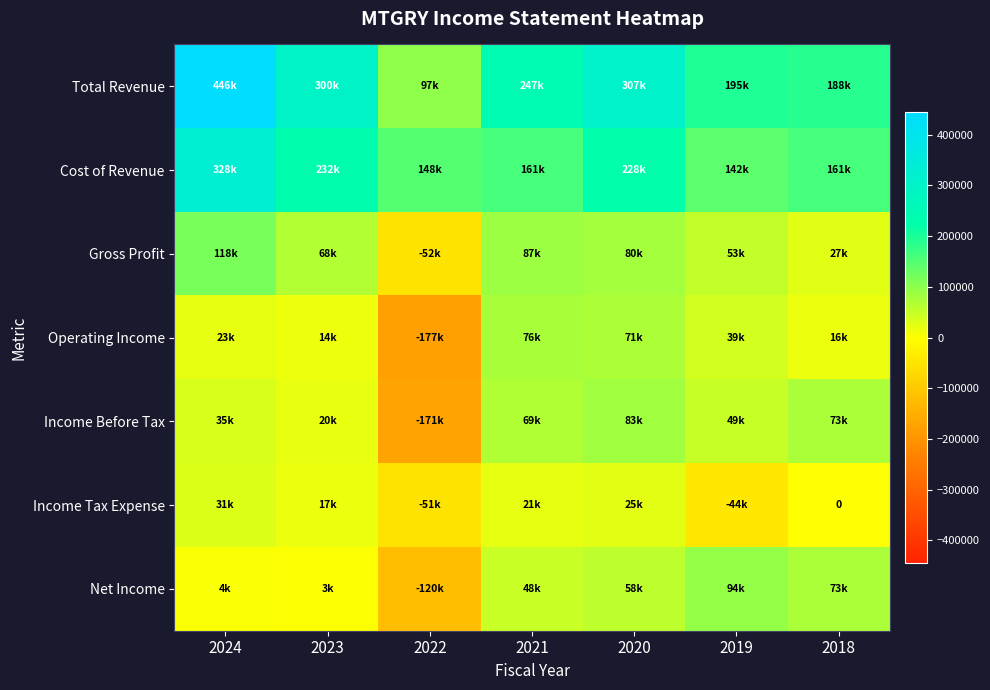

Rank the series at 2020 from highest to lowest value.

Total Revenue, Cost of Revenue, Income Before Tax, Gross Profit, Operating Income, Net Income, Income Tax Expense